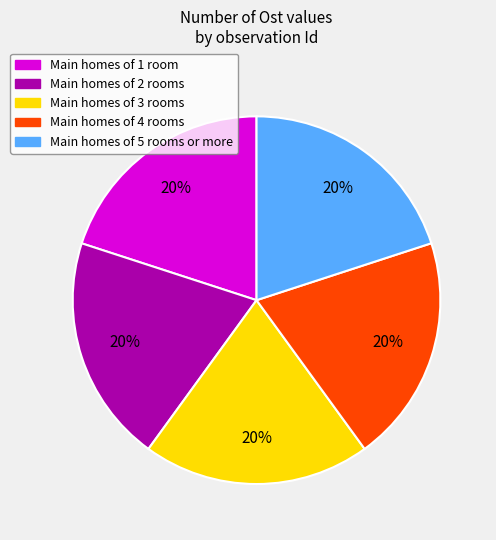

To the nearest percent, what is the average slice percentage?

20%